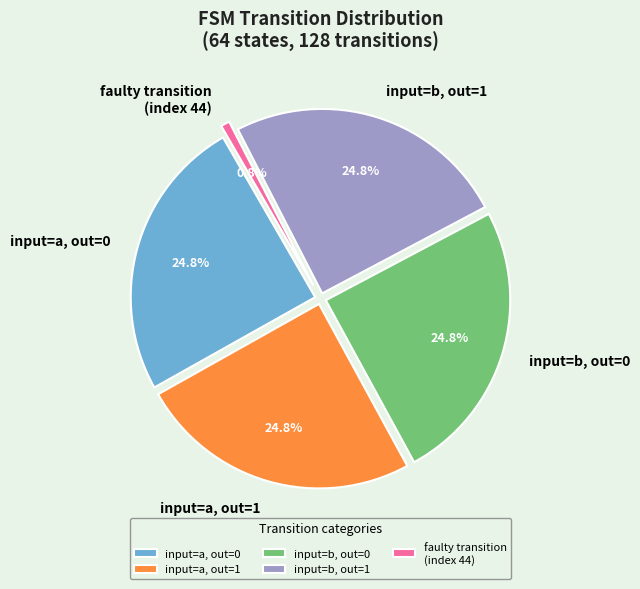

What percentage is the output=1, input=a slice, to the nearest percent?

25%